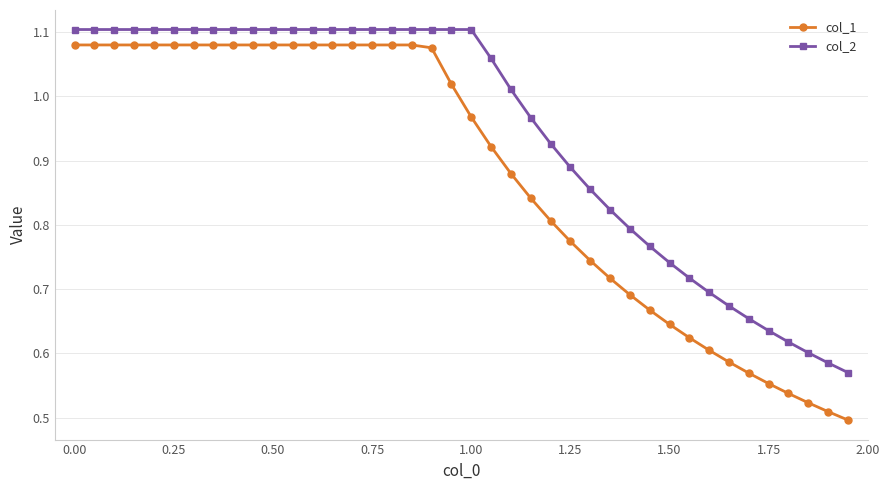

What is the sum of all col_2 values?

37.8